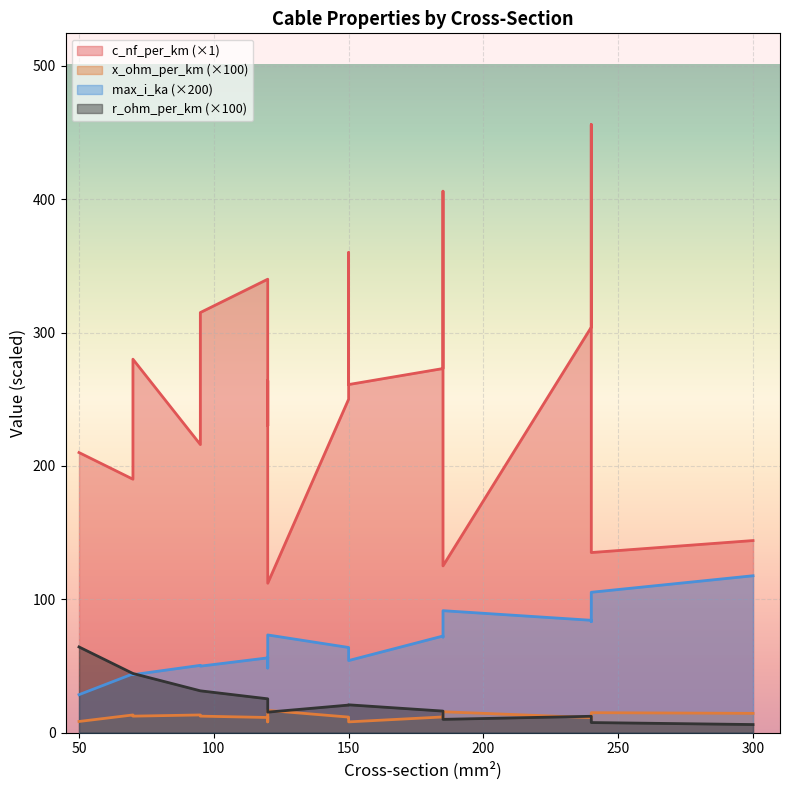

Which category has the highest value in the x_ohm_per_km series?

120